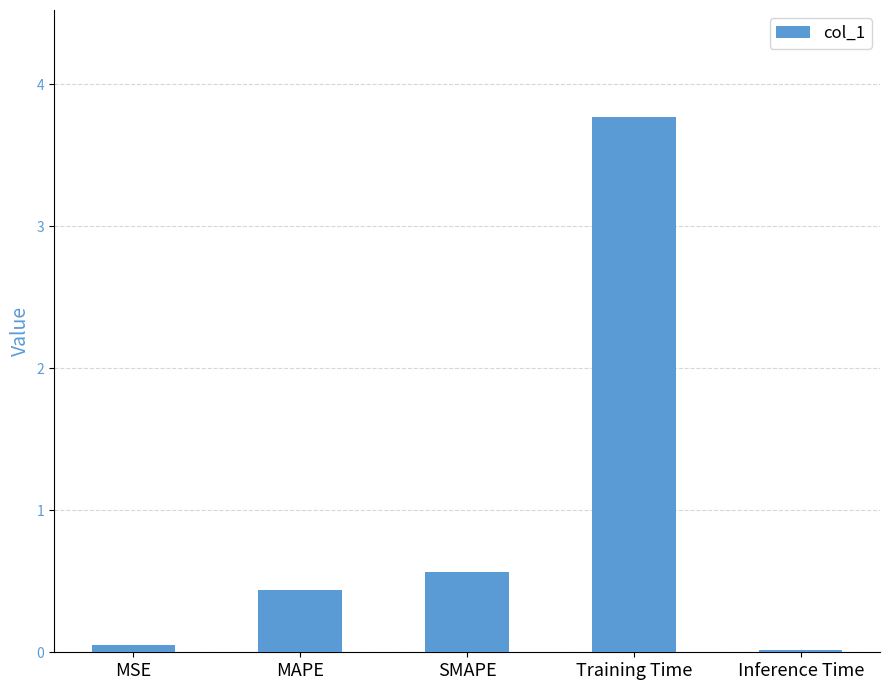

Which label corresponds to the largest value in the chart?

Training Time